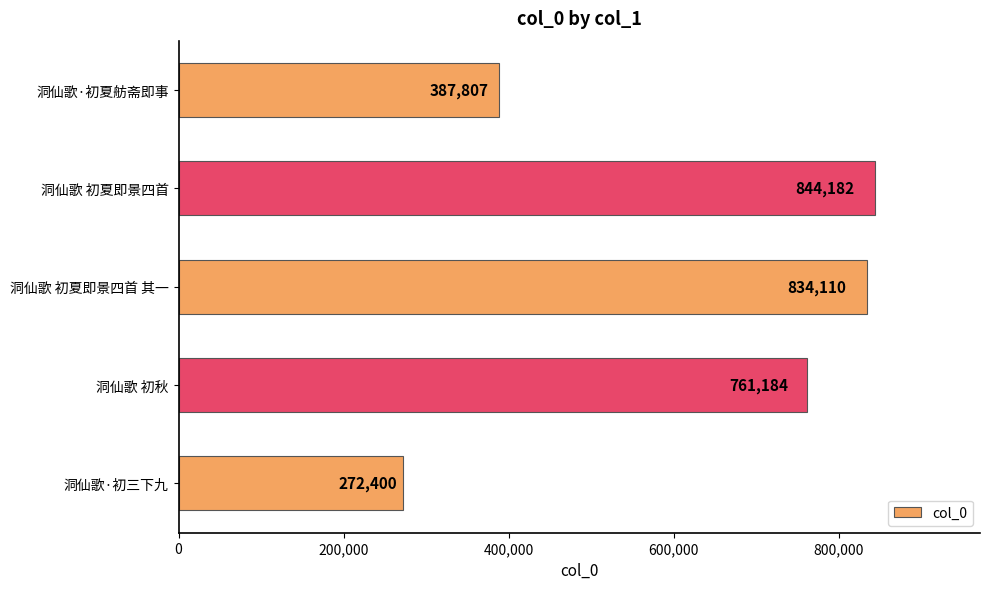

List the labels in order of value, smallest first.

洞仙歌·初三下九, 洞仙歌·初夏舫斋即事, 洞仙歌 初秋, 洞仙歌 初夏即景四首 其一, 洞仙歌 初夏即景四首